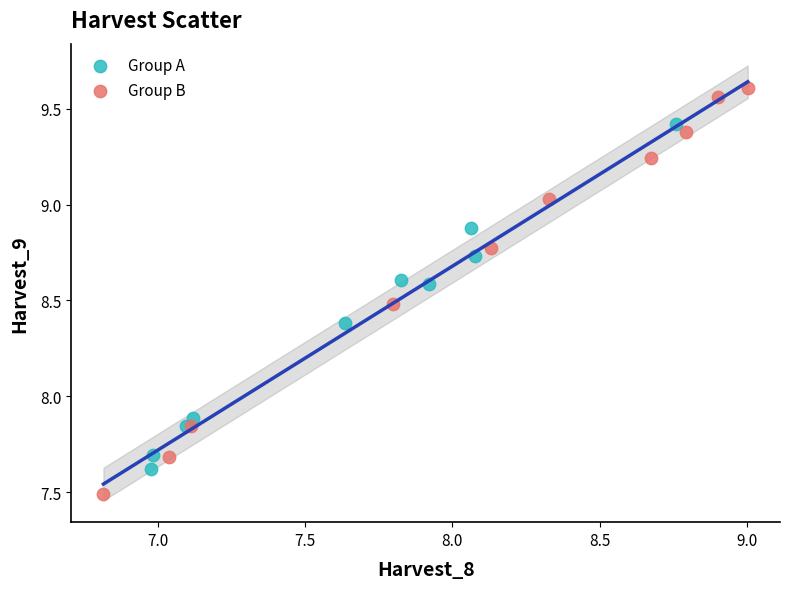

Which series contains the lowest Y value?

Group B